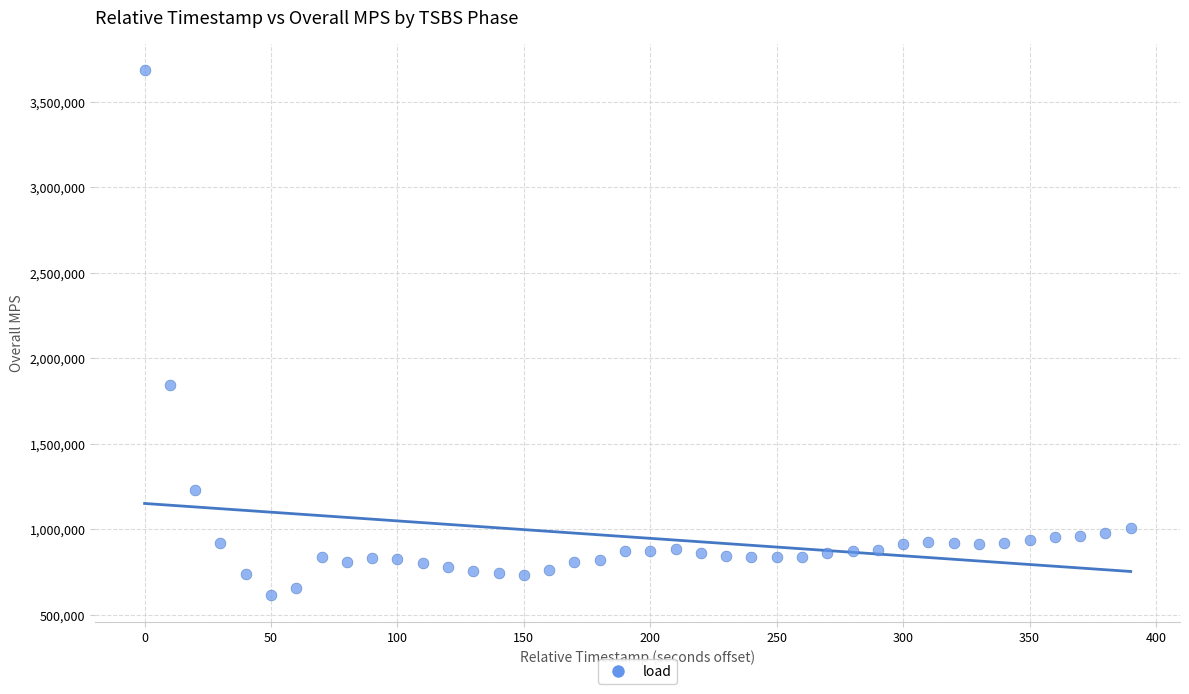

What Y value in the scatter plot is closest to 2148208?

1841444.5